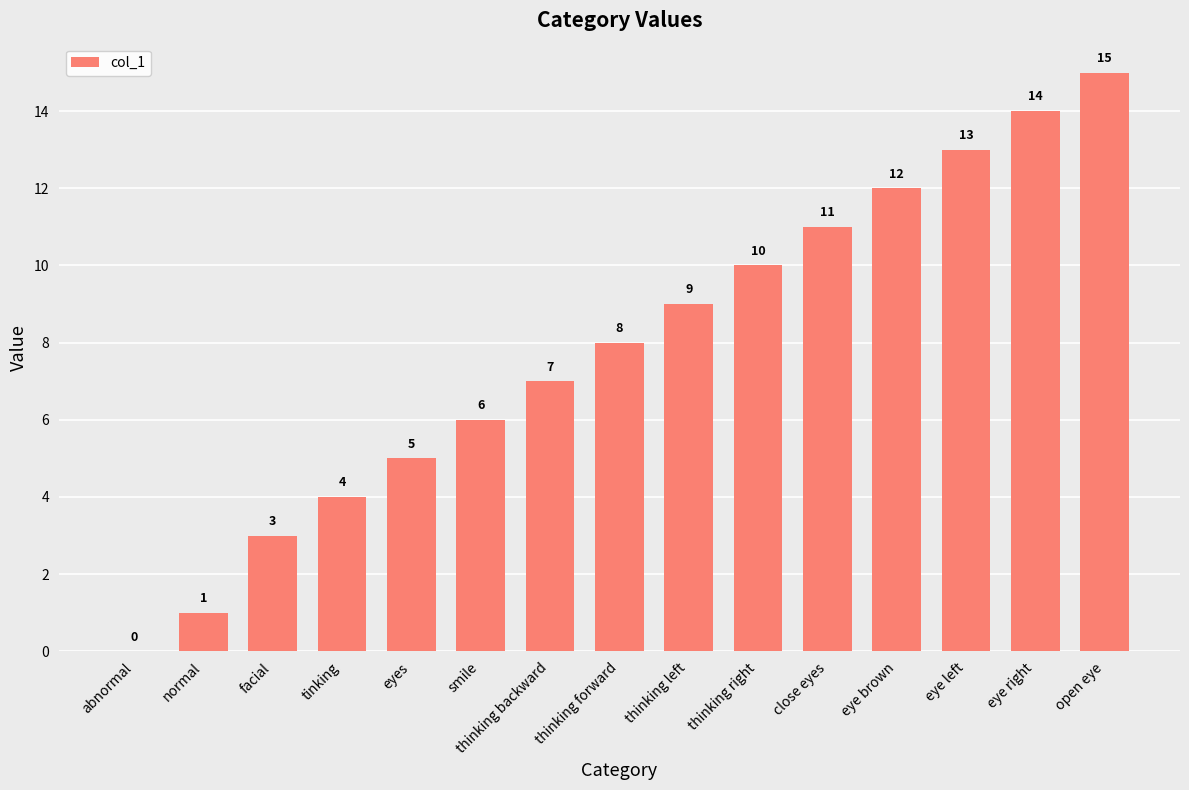

What is the sum of all values?

118